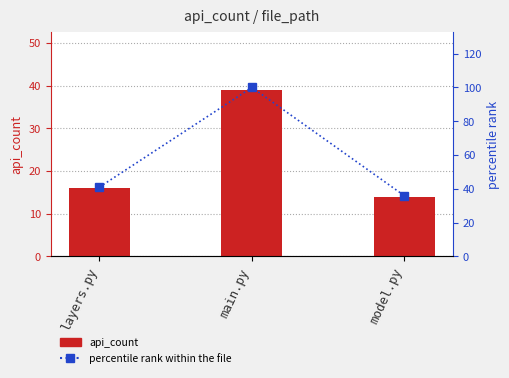

Count the number of categories in the chart.

3